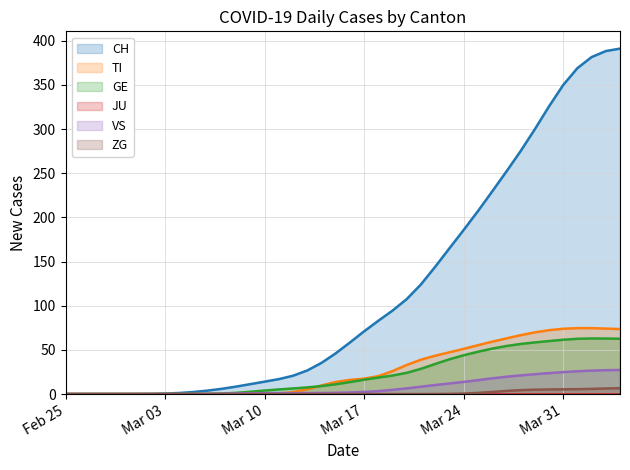

What is the difference between the highest and lowest values at 2020-03-20?

107.5